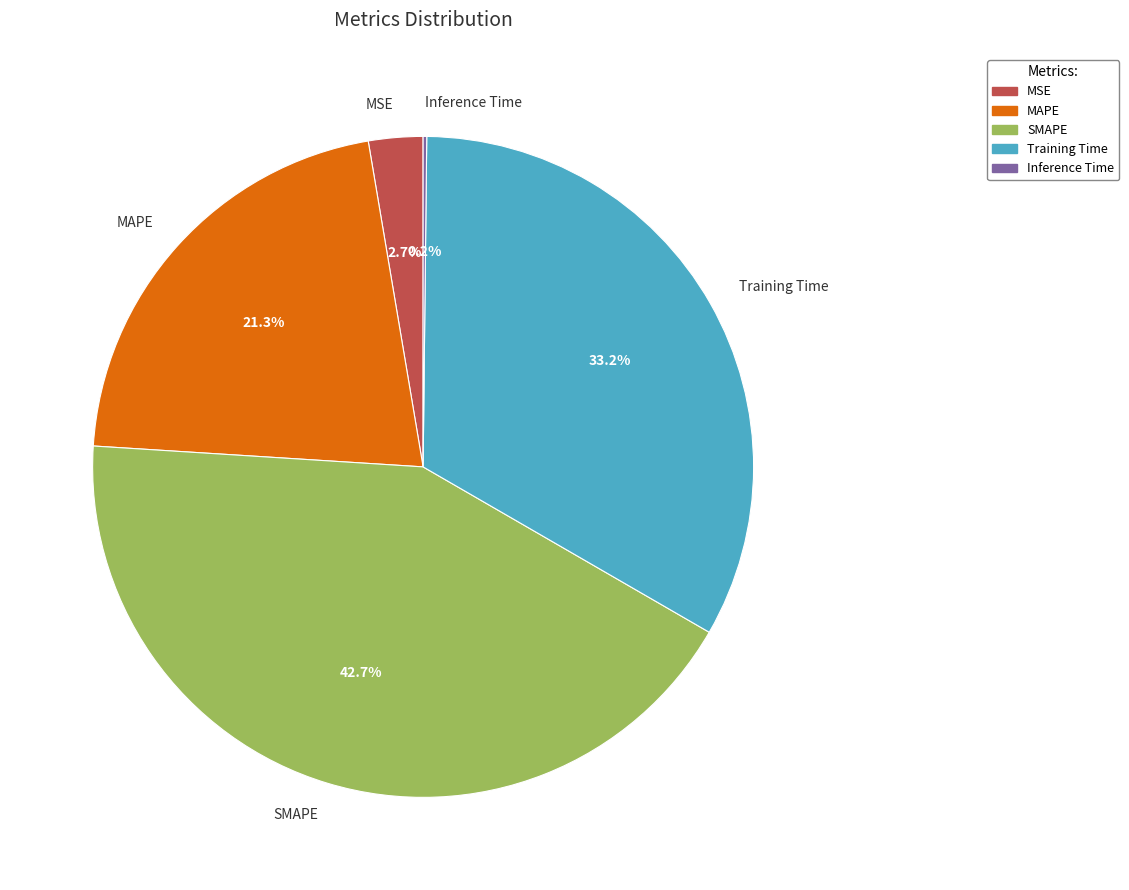

To the nearest percent, what is the difference between the largest and smallest slice percentages?

42%